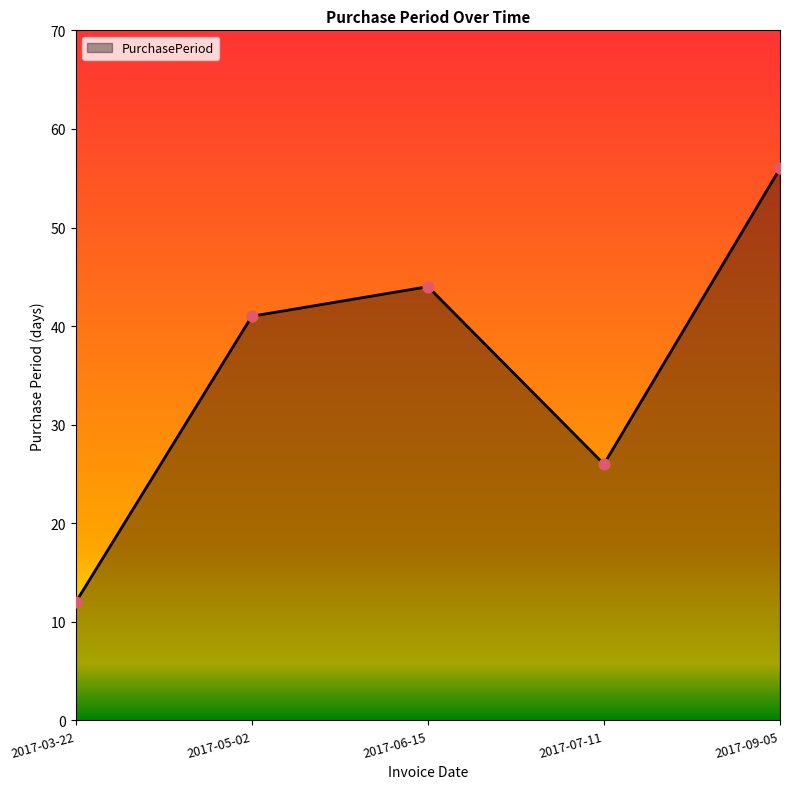

What is the change in value from 2017-03-22 to 2017-09-05?

+44